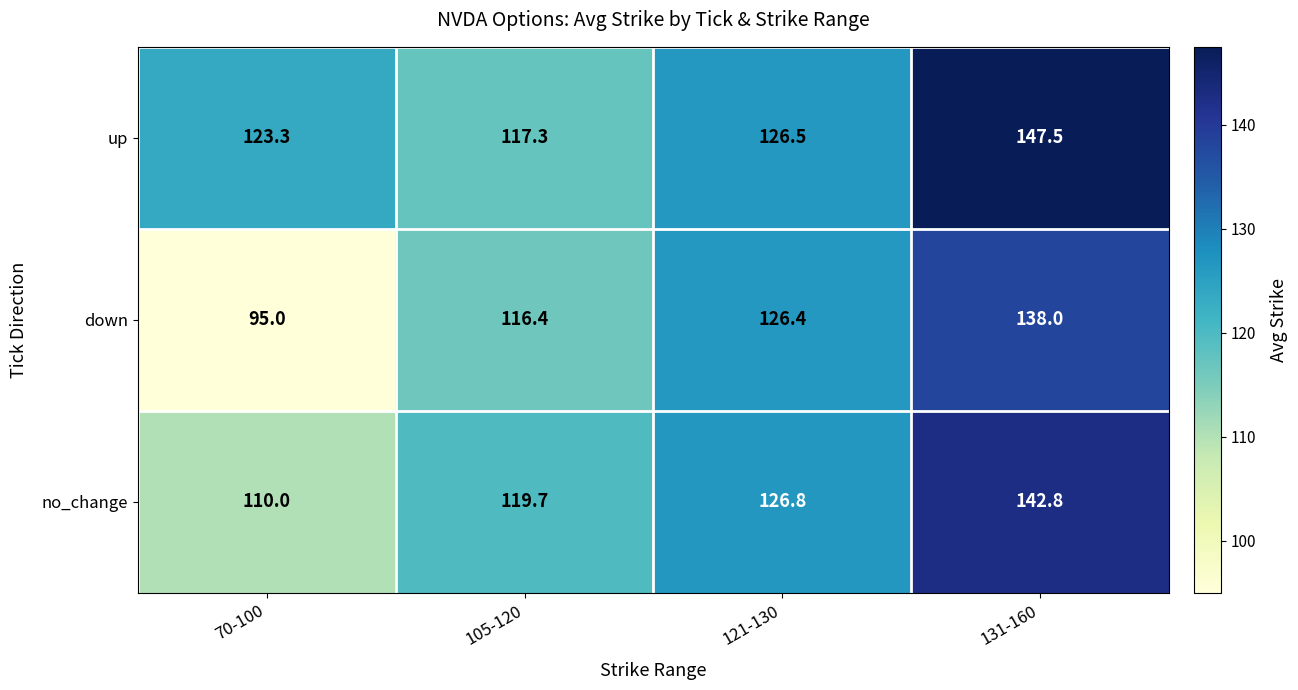

What is the lowest value of the down series?

95.0